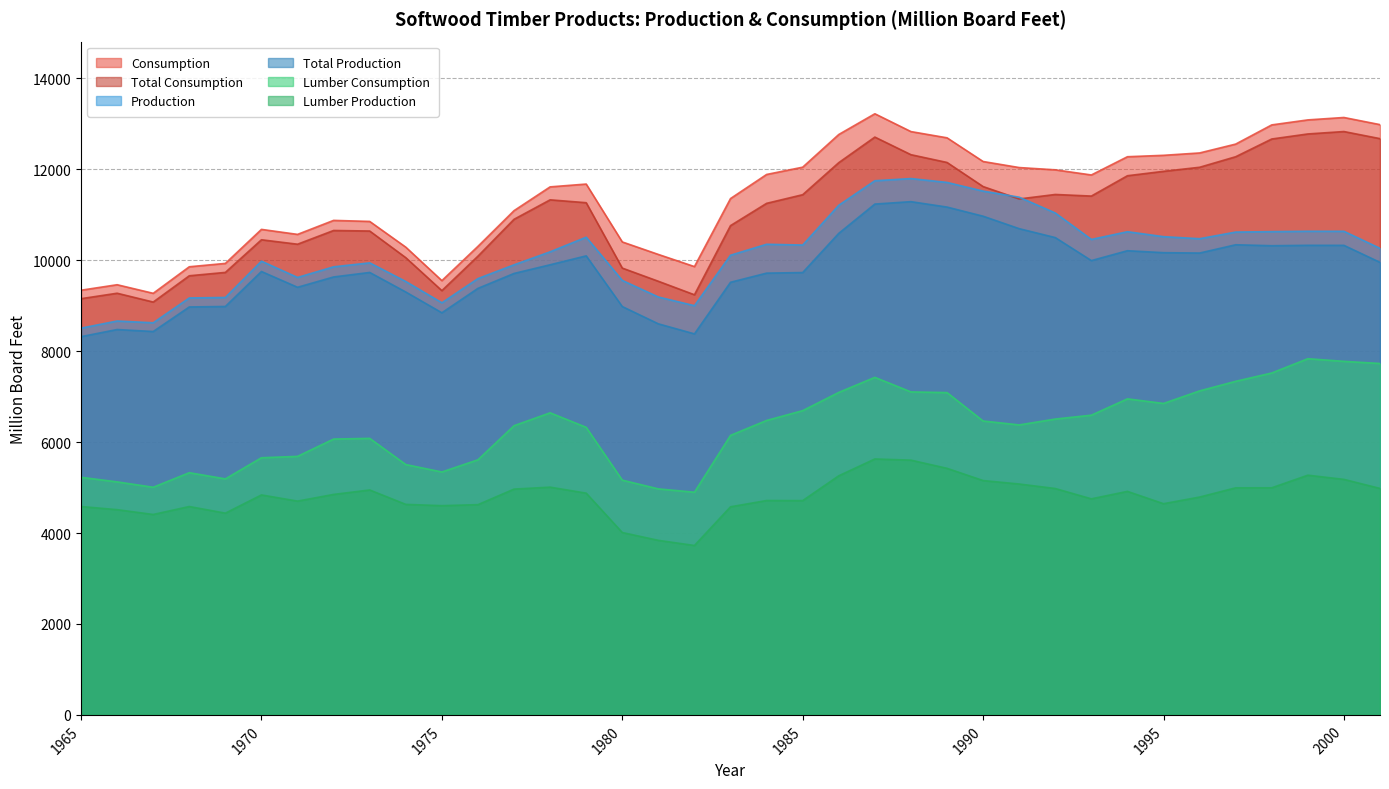

What are all the series names shown in the legend?

Consumption, Total Consumption, Production, Total Production, Lumber Consumption, Lumber Production